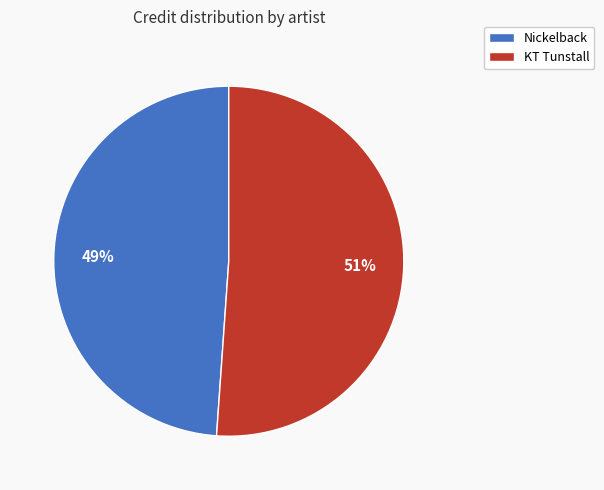

How many slices are in this pie chart?

2